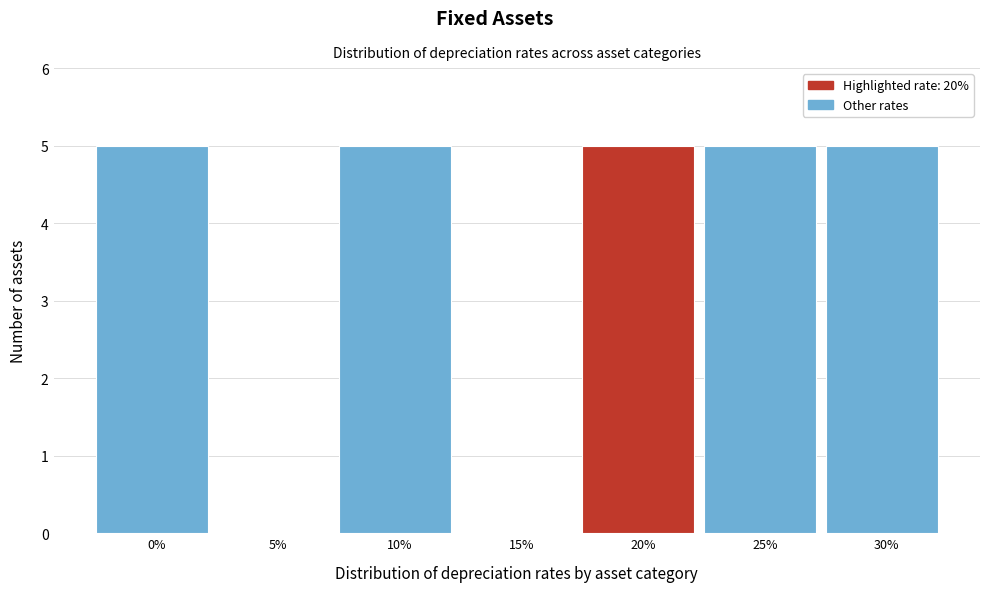

Reading right to left, transcribe all the data shown in this chart.

30%=5	25%=5	20%=5	15%=0	10%=5	5%=0	0%=5